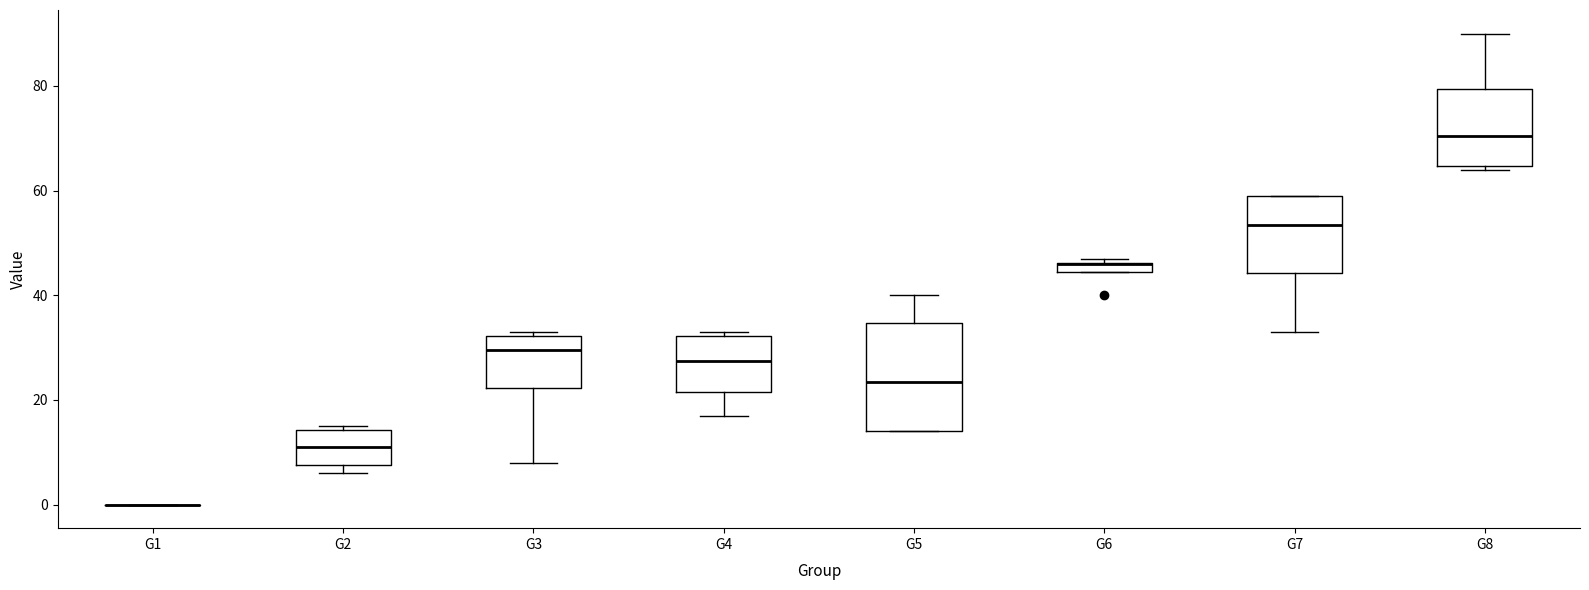

Where is the upper edge of the box for G7 on the y-axis? The values are not printed on the chart, so give them approximately, as read against the axis.

60